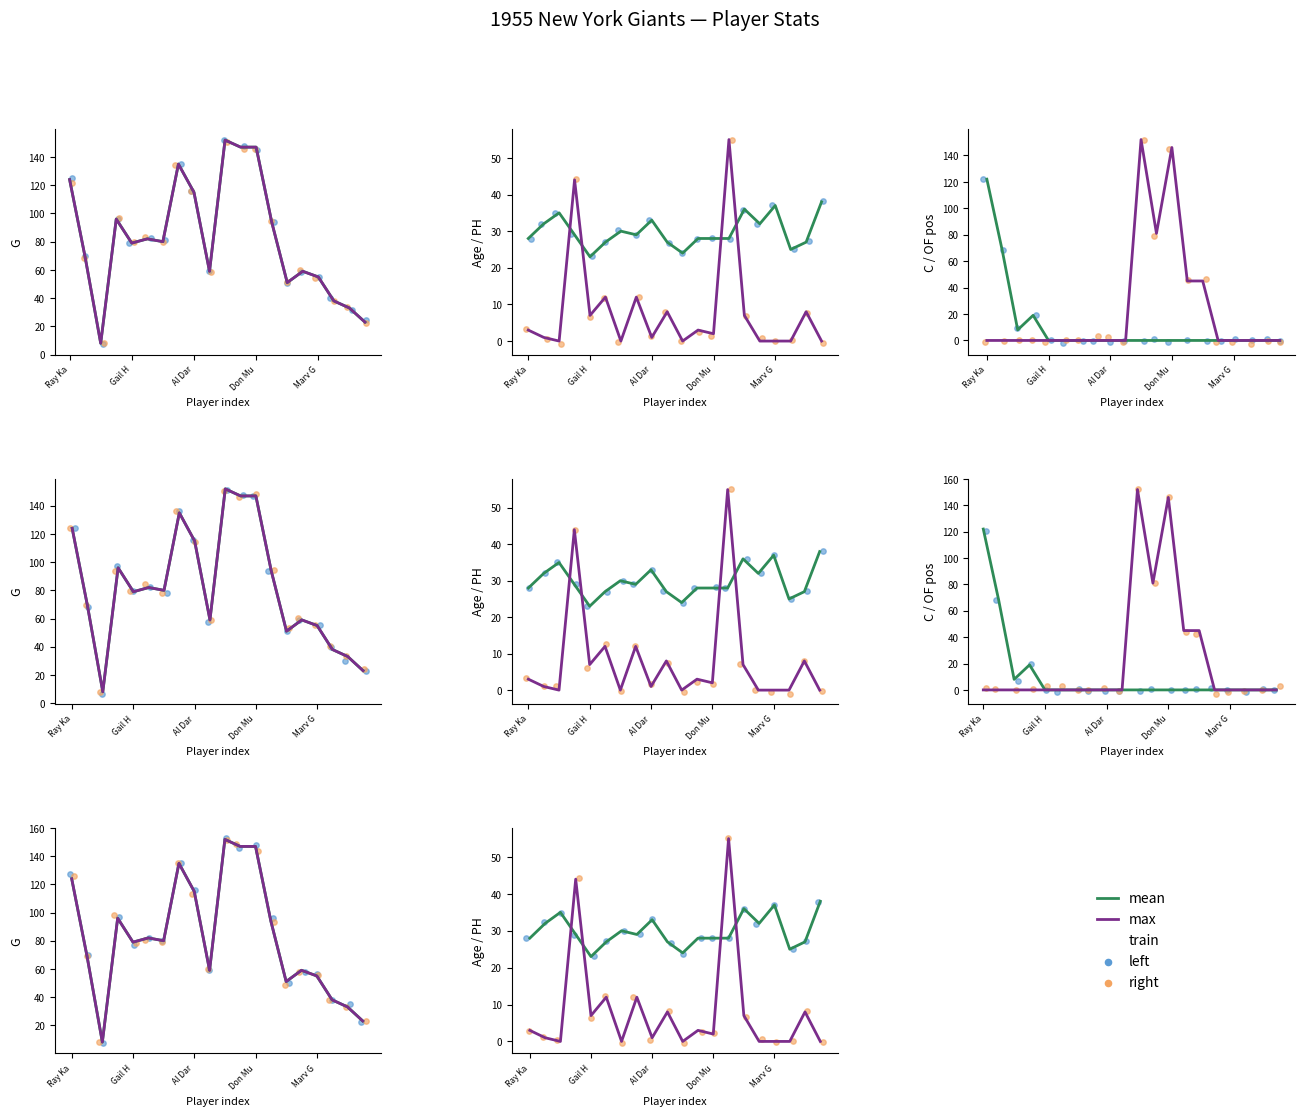

What are all the series names shown in the legend?

mean, max